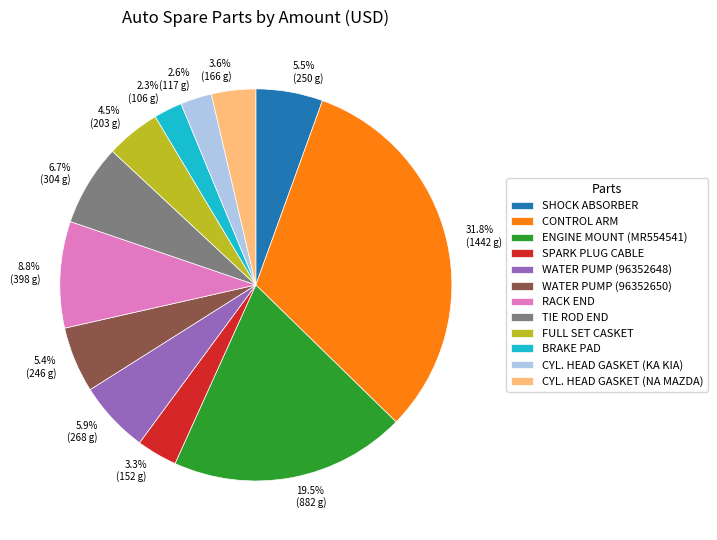

What is the largest slice in the pie chart?

CONTROL ARM